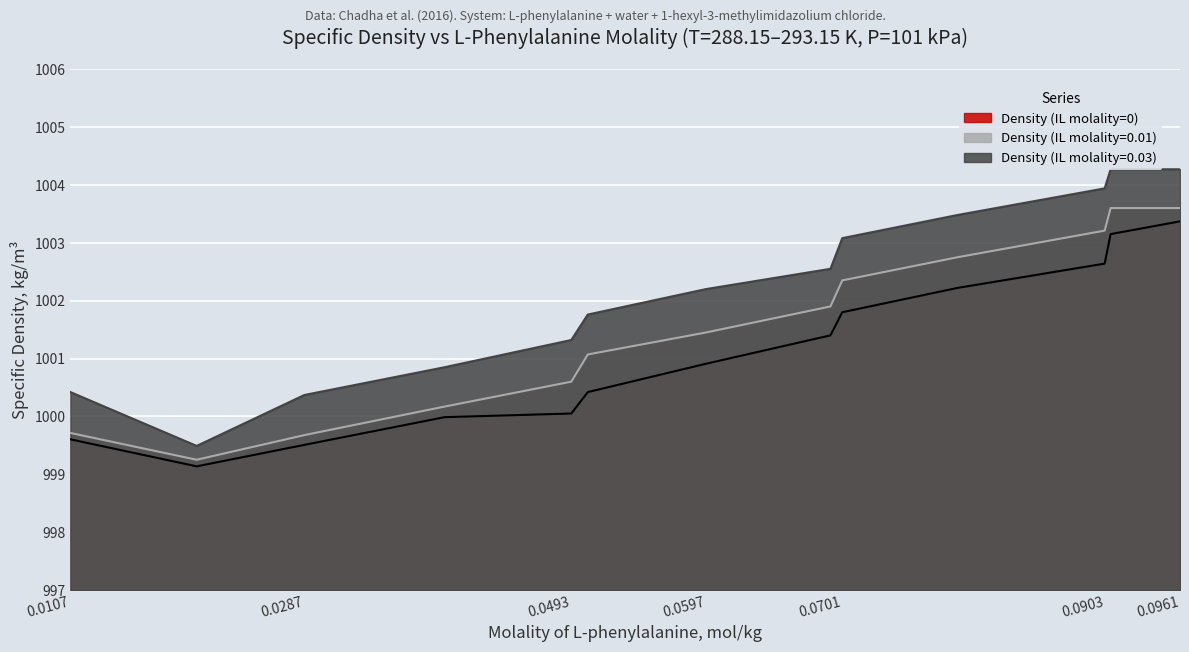

True or false: Density (IL molality=0) has a value of 1002.6 at 0.0903.

True